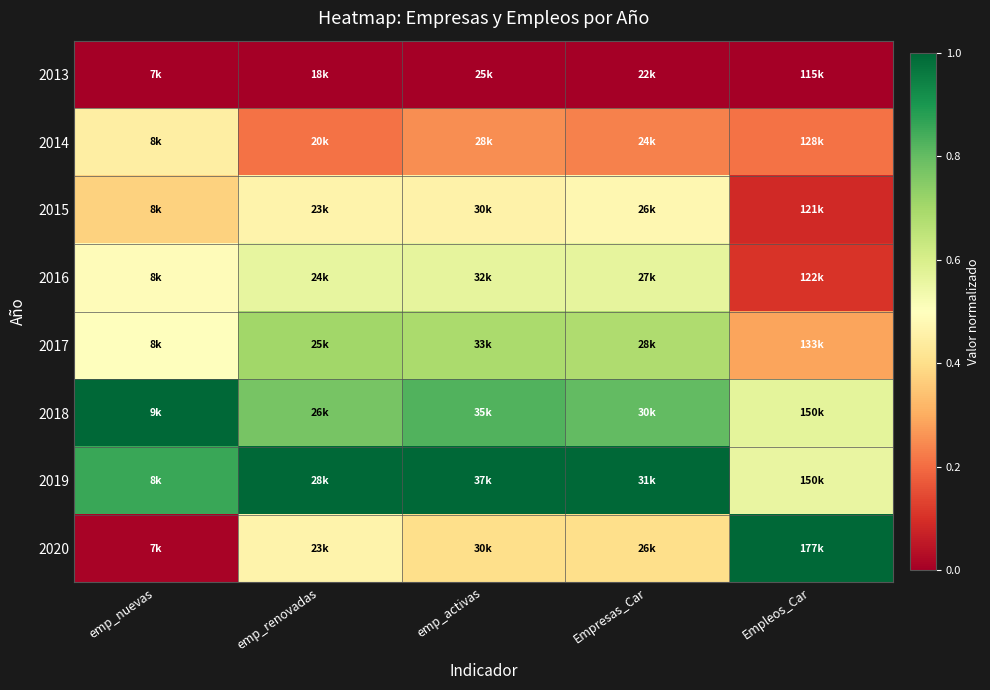

Which series has the largest range (max minus min)?

2020